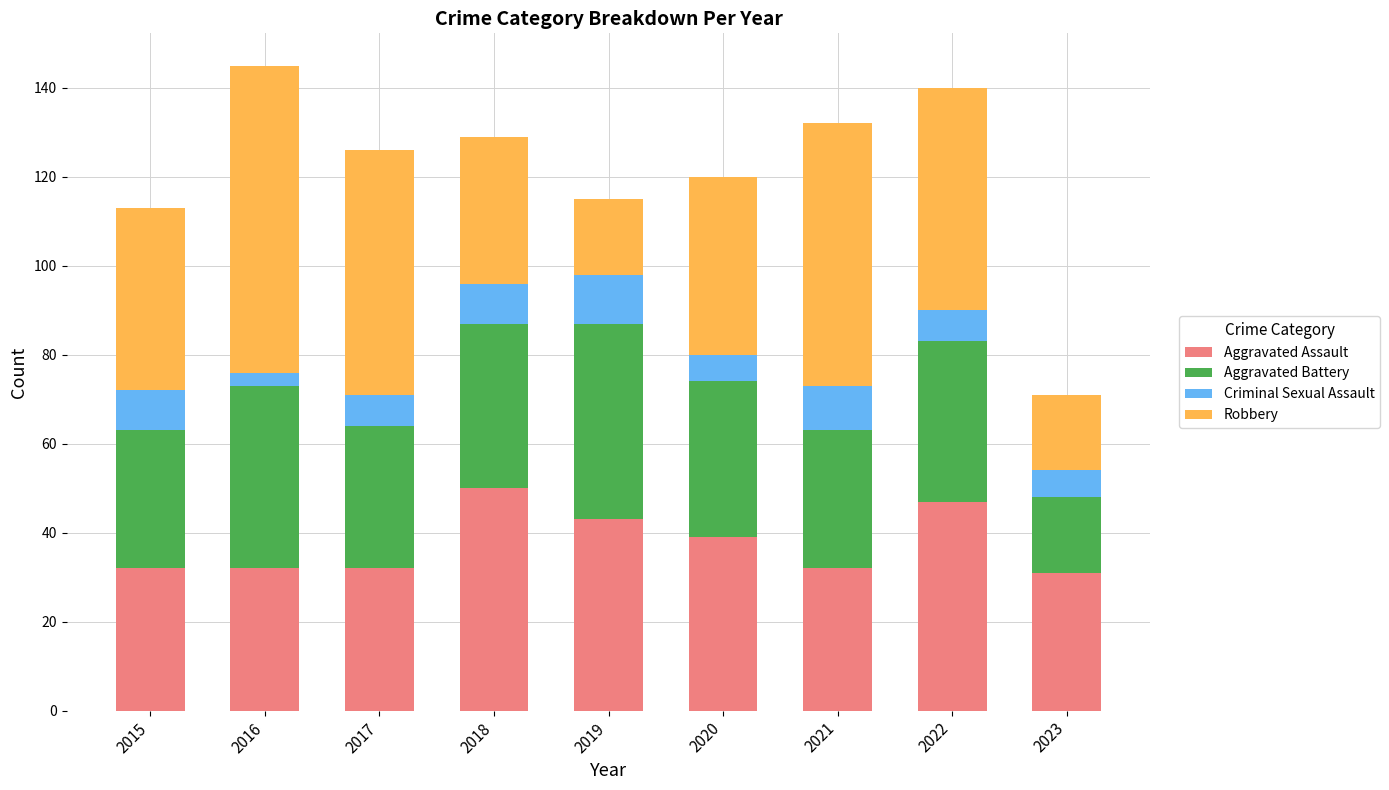

Is it true that Aggravated Assault equals 57 at 2017?

False